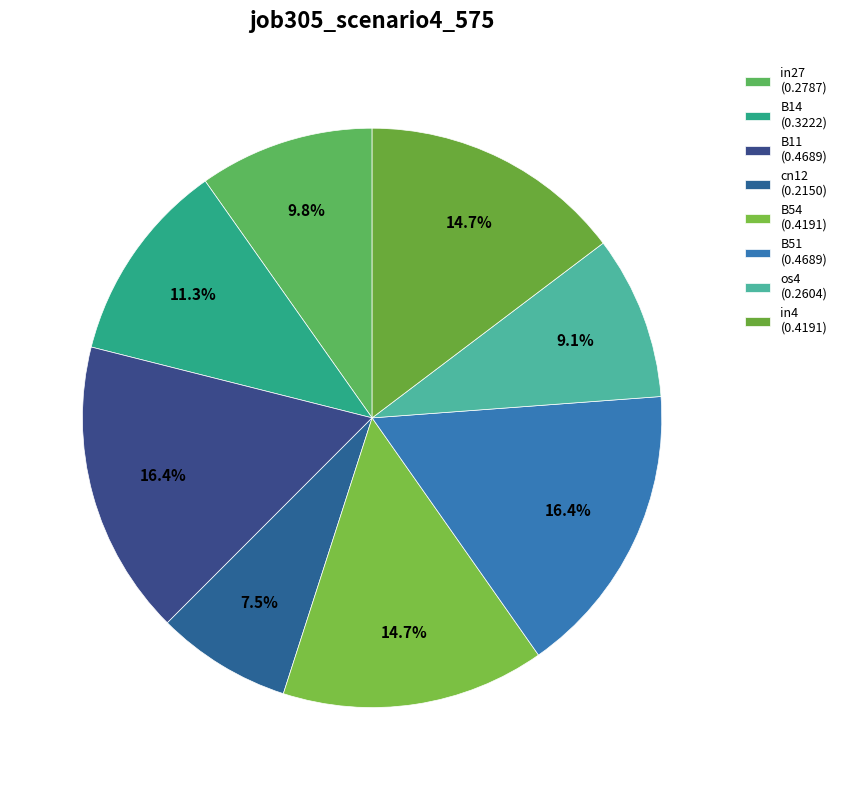

Is there any slice that represents more than half of the pie?

No